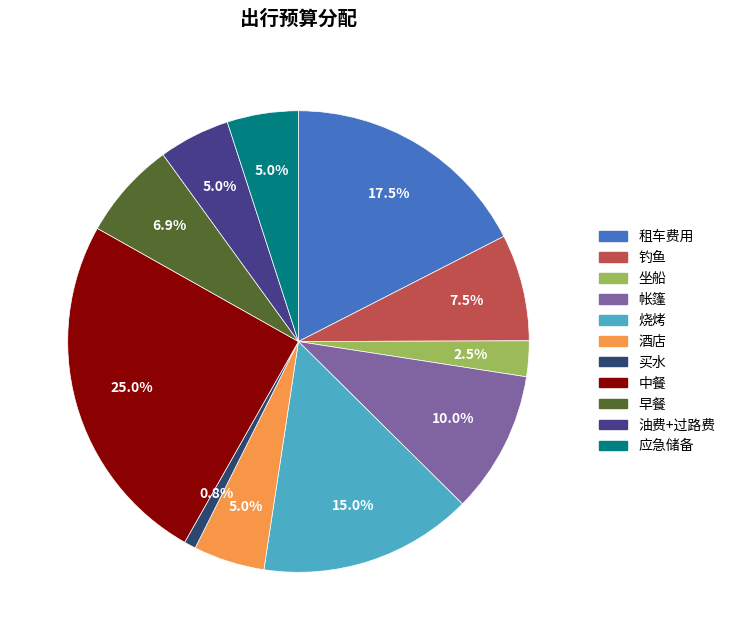

Does 买水 account for over 50% of the chart?

No